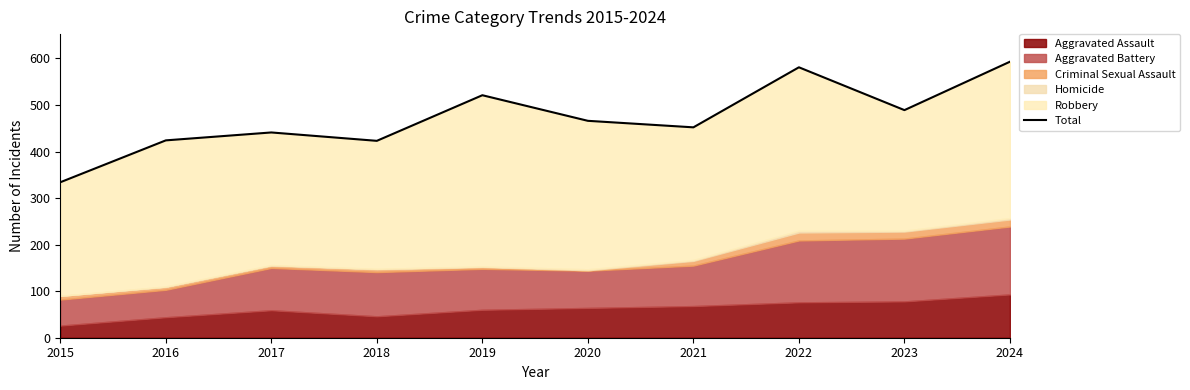

Rank the categories by value from lowest to highest.

2015, 2018, 2016, 2017, 2021, 2020, 2023, 2019, 2022, 2024